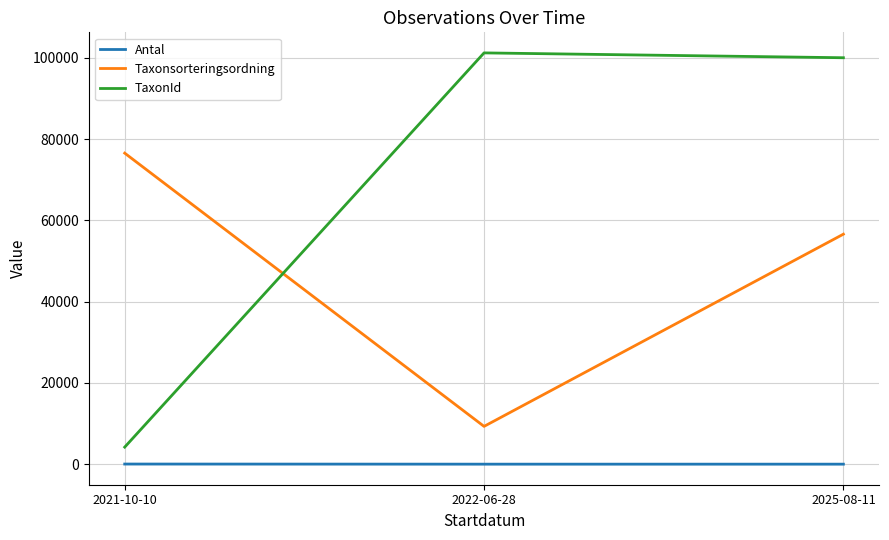

Is the value of Taxonsorteringsordning at 2022-06-28 greater than the value of Antal at 2025-08-11?

Yes